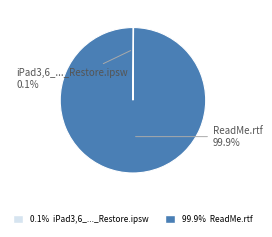

Which category accounts for the majority?

ReadMe.rtf